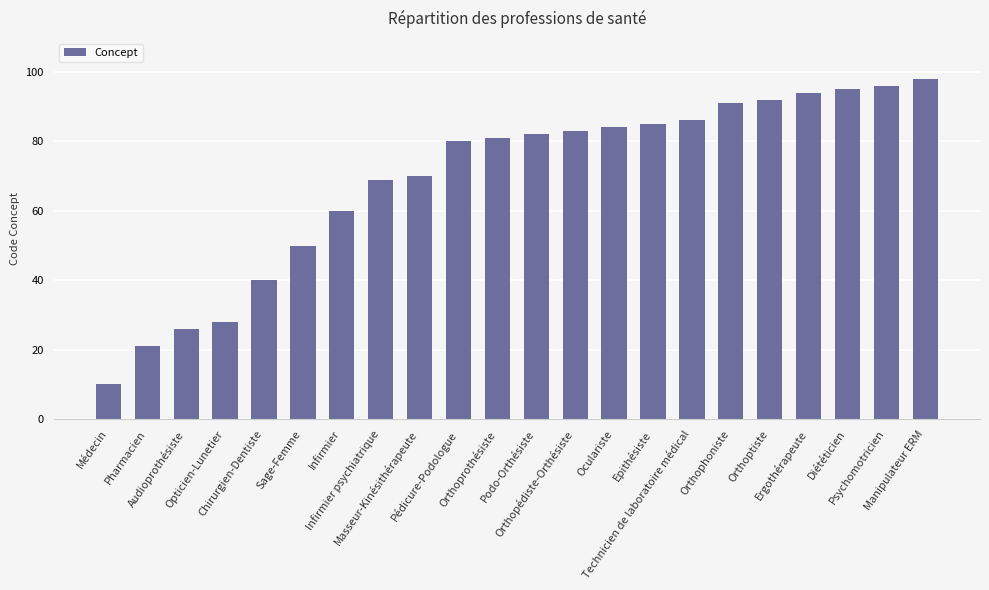

At which label is the value closest to 54?

Sage-Femme